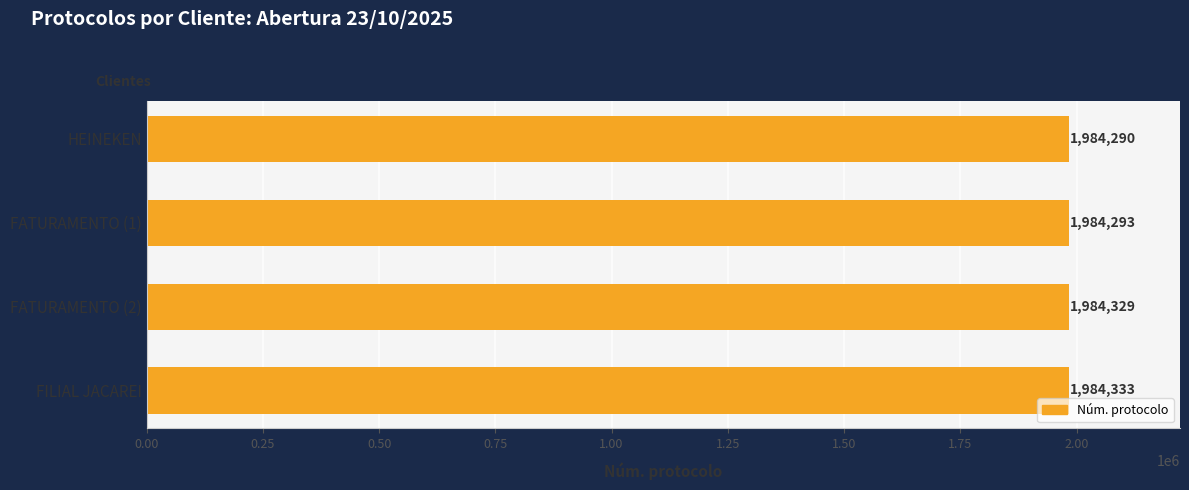

What is the ratio of the value at FATURAMENTO (2) to the value at FATURAMENTO (1)?

1.0